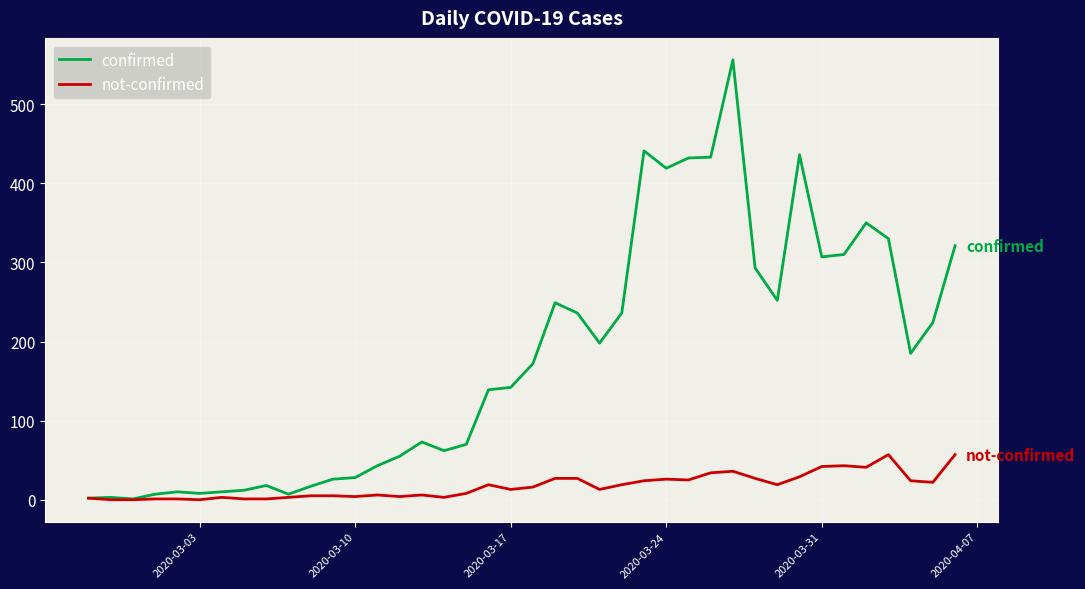

What is the maximum value for confirmed?

556